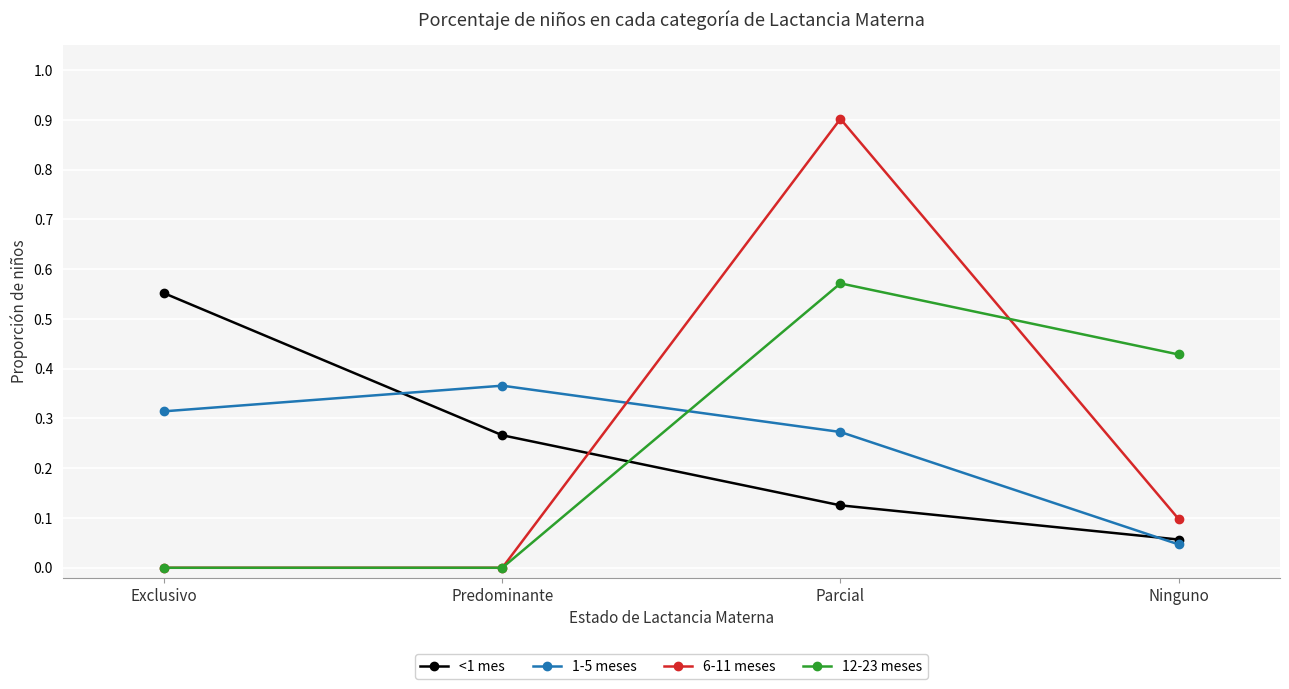

What is the label of the 3rd point from the right?

Predominante